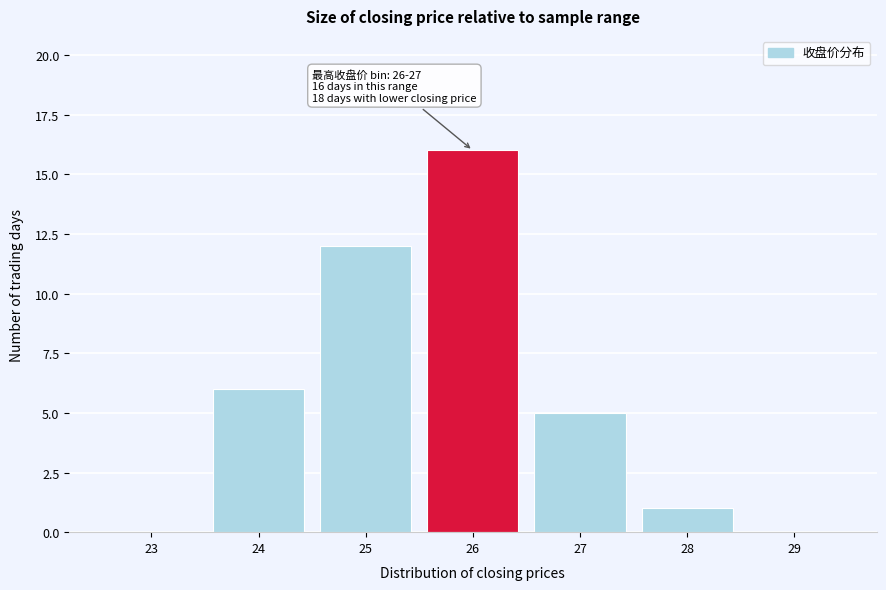

Reading left to right, what are all the values shown in this chart?

23=0	24=6	25=12	26=16	27=5	28=1	29=0